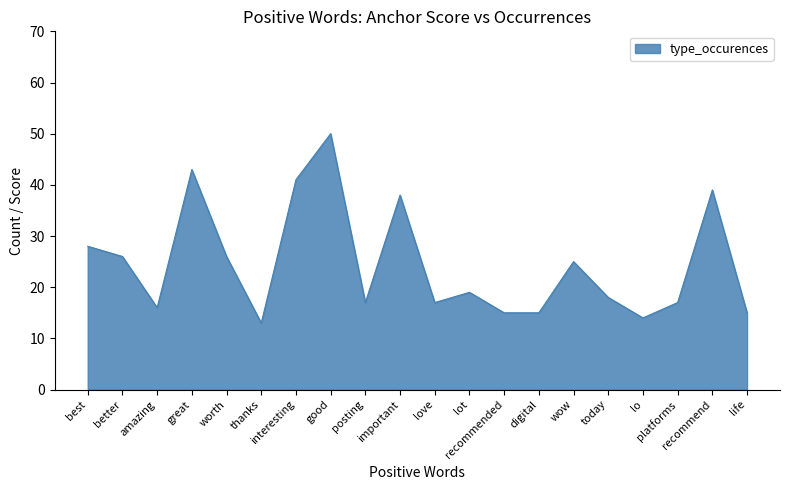

What is the smallest value displayed?

13